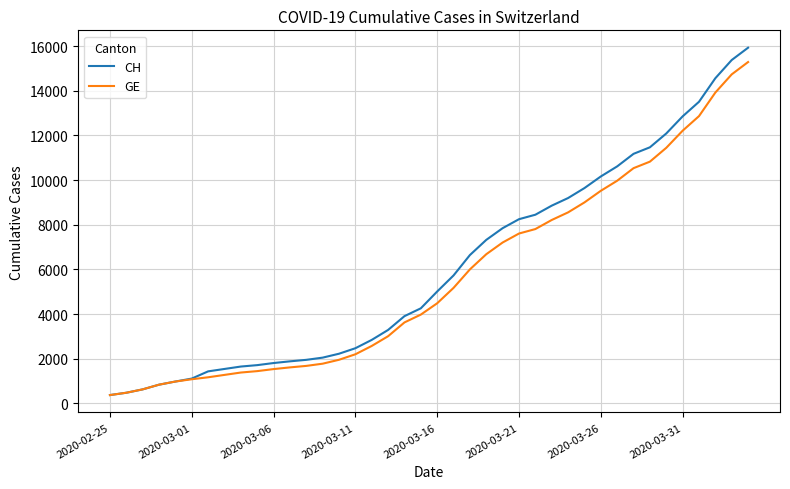

What is the maximum value for CH?

15926